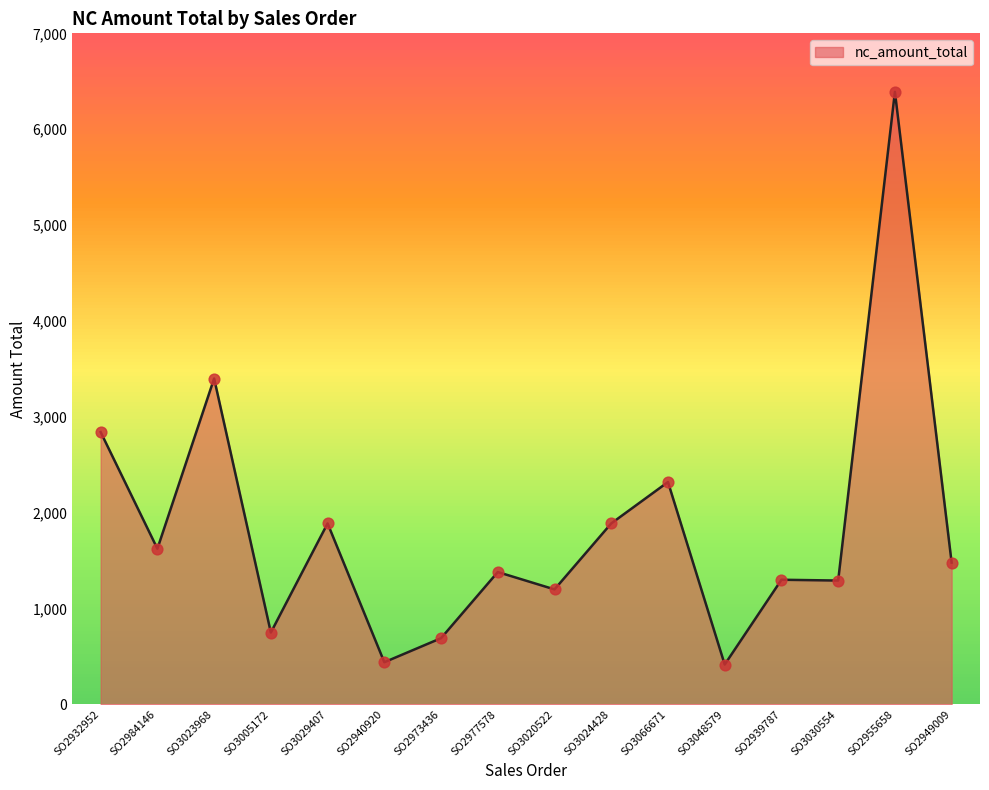

Between SO3030554 and SO2973436, which is larger?

SO3030554